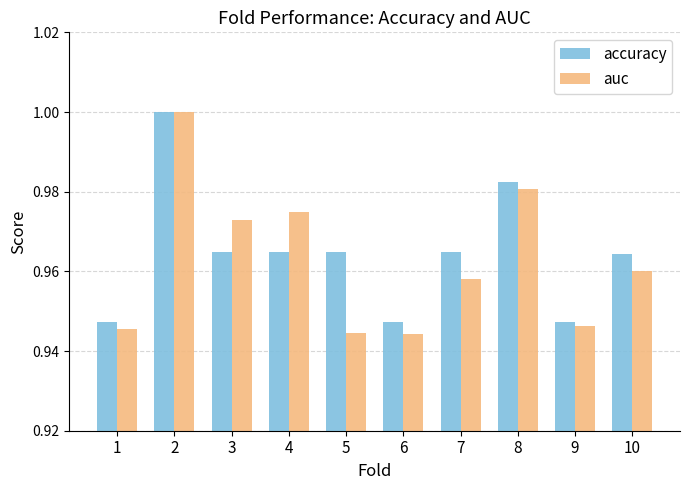

What is the sum of all auc values?

9.6